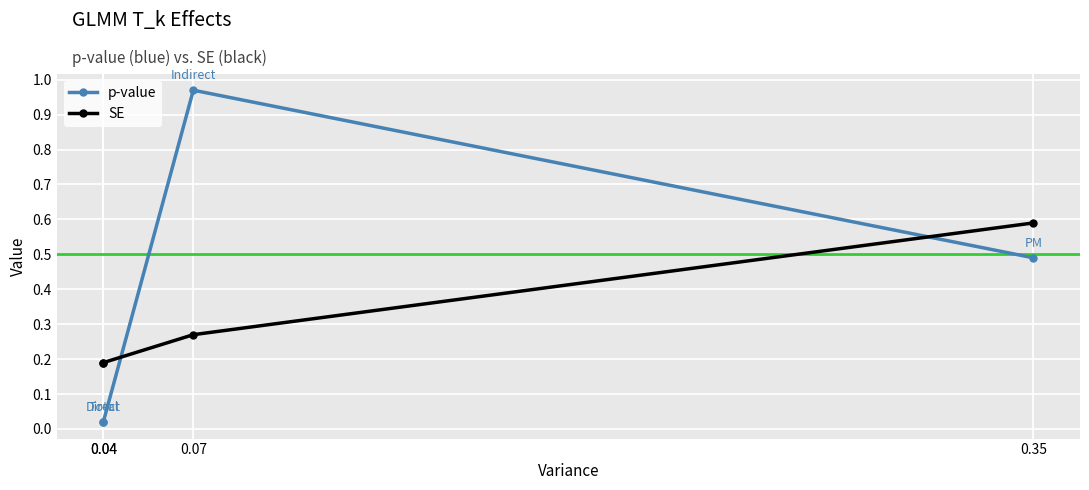

How many lines are shown in the chart?

2